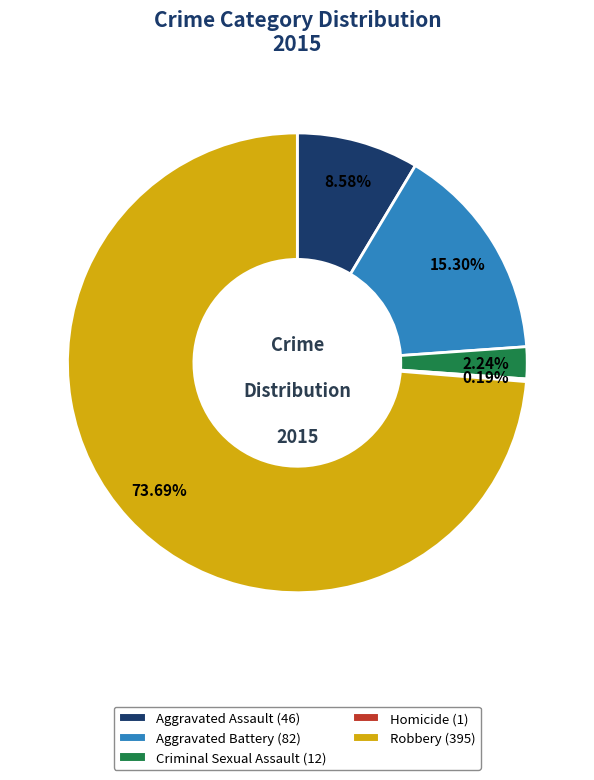

Is Criminal Sexual Assault the majority of the pie?

No